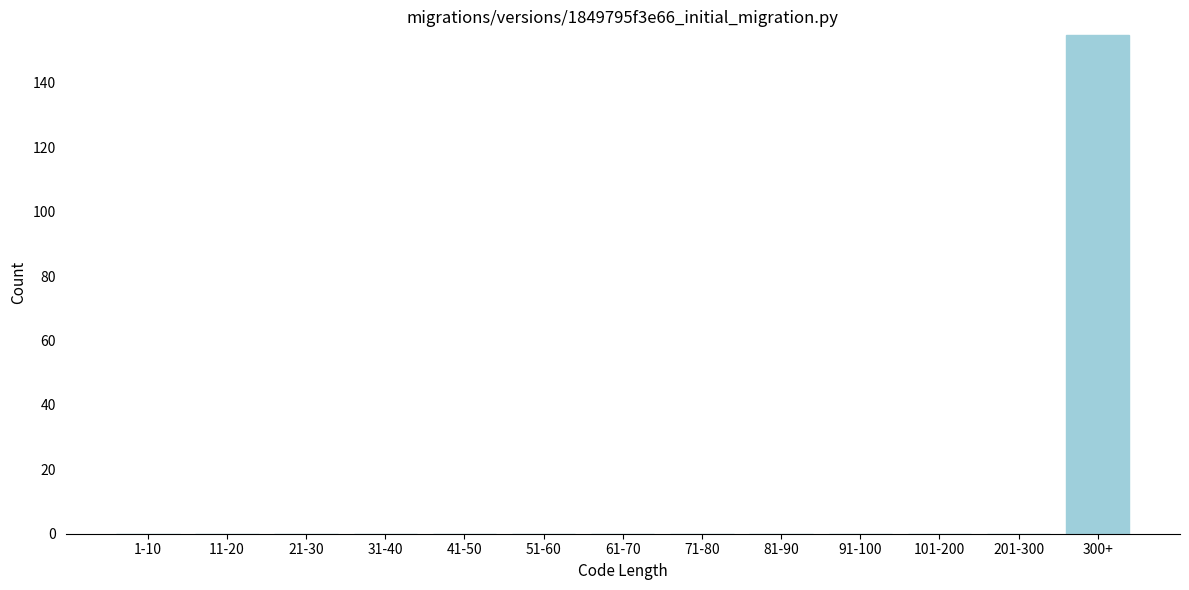

Reading left to right, extract all data points from this chart.

1-10=0	11-20=0	21-30=0	31-40=0	41-50=0	51-60=0	61-70=0	71-80=0	81-90=0	91-100=0	101-200=0	201-300=0	300+=155